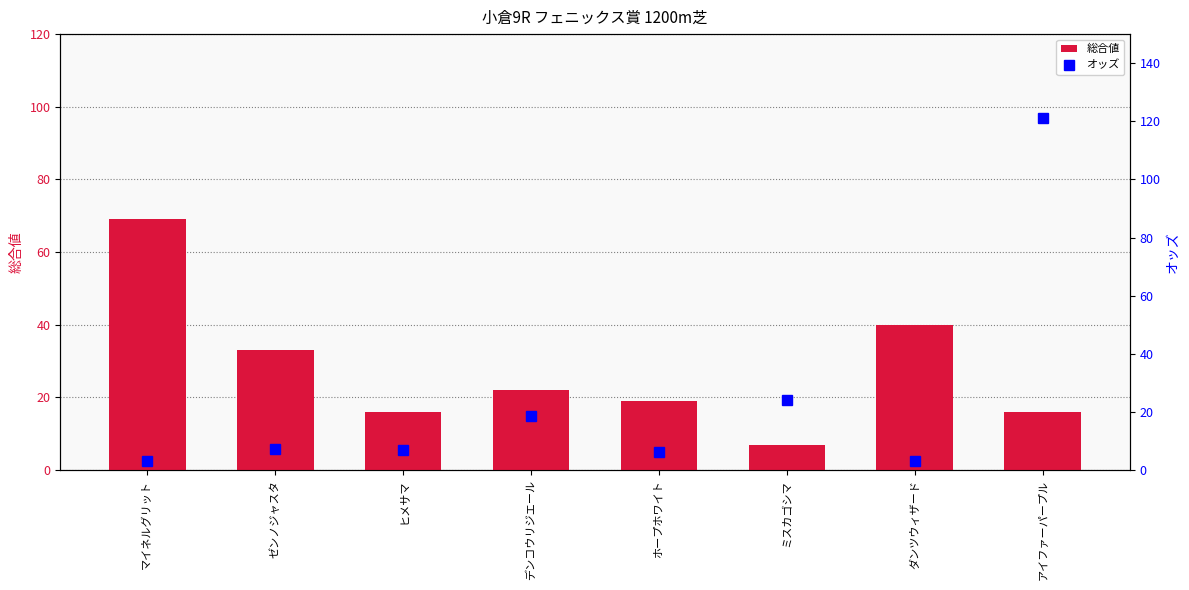

What is the value of the オッズ bar at the 3rd from the left?

7.0